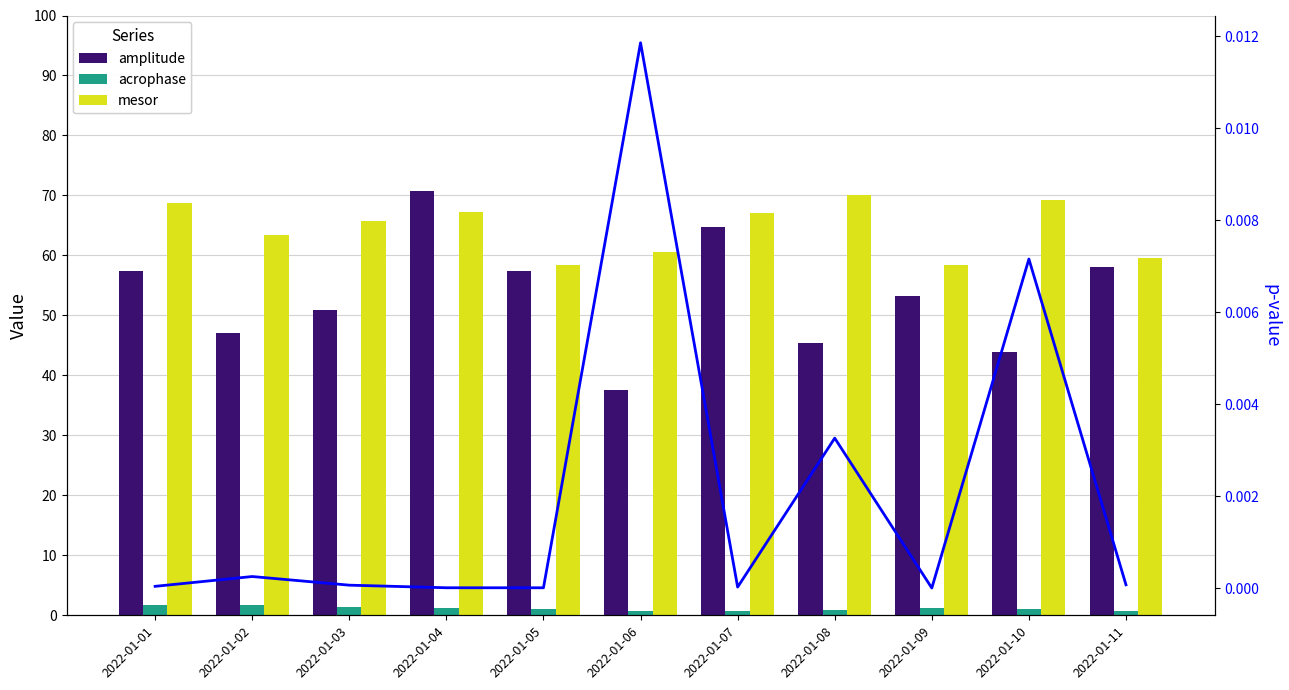

What is the sum of the mesor values at 2022-01-04 and 2022-01-05?

125.6